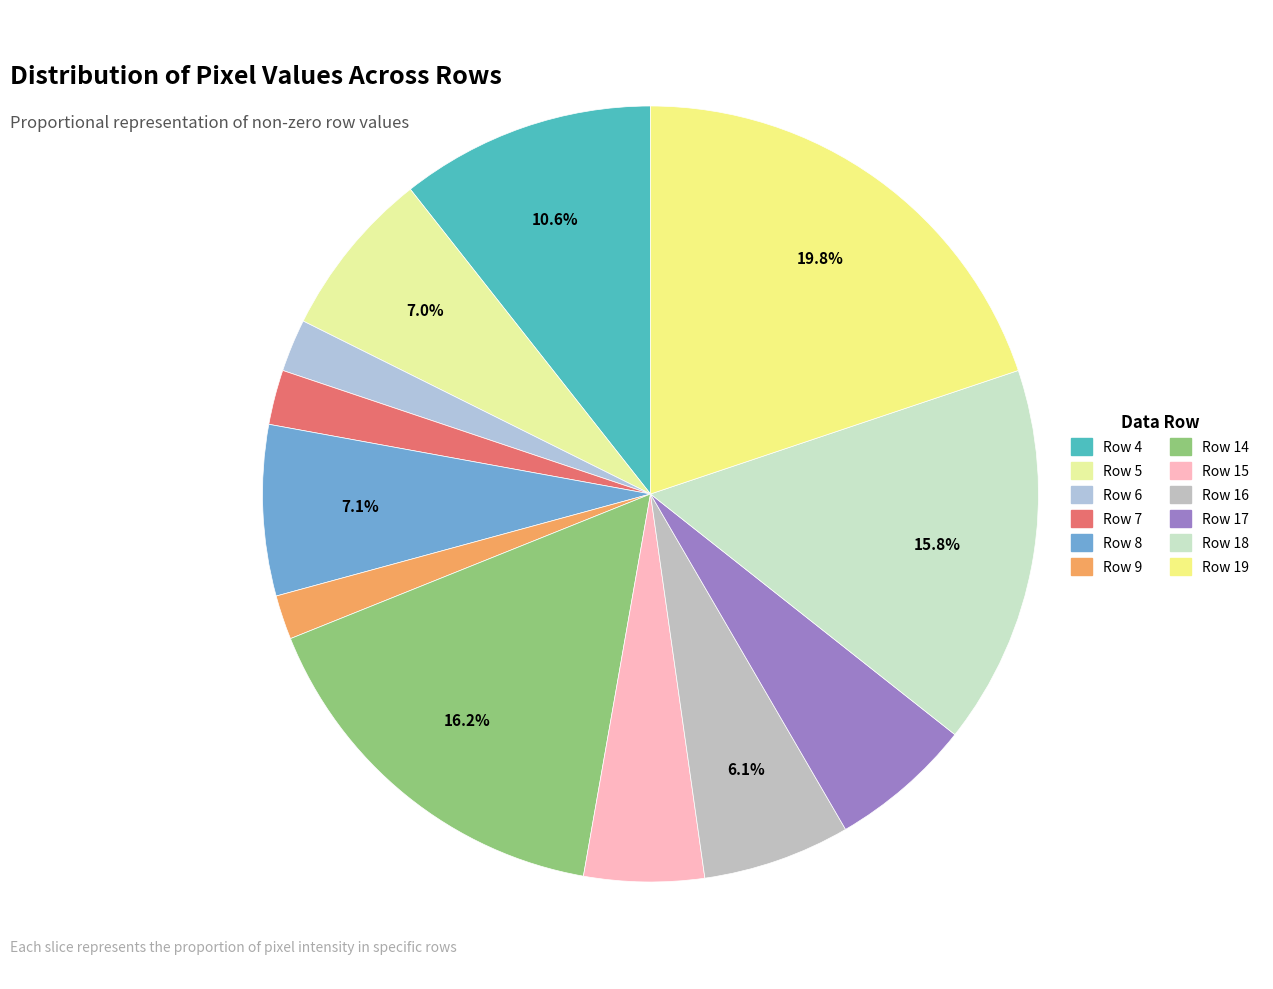

How many segments does this pie chart have?

12